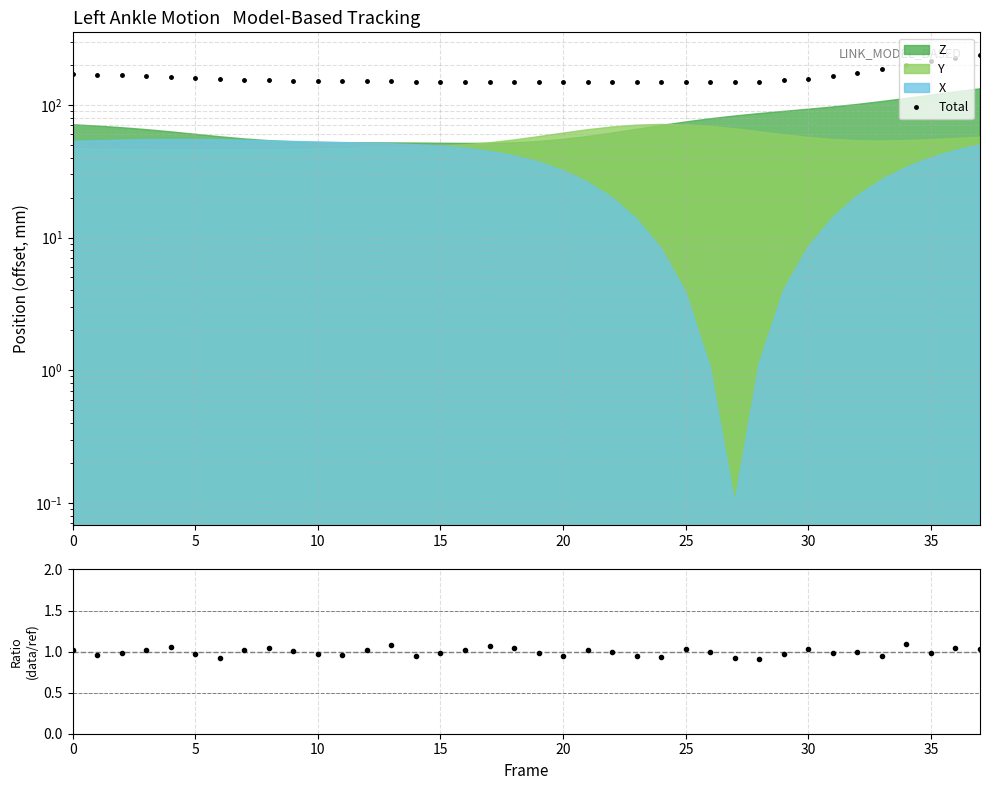

What is the approximate value of Total at 28?

150.0